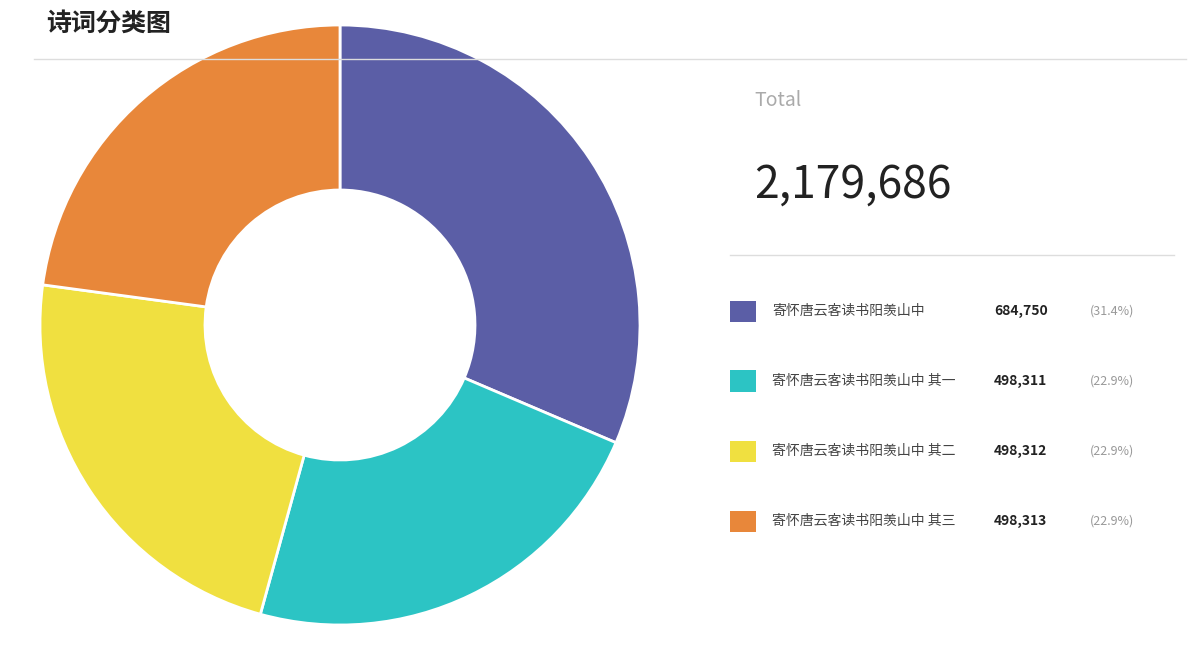

Is there a majority slice in this chart?

No